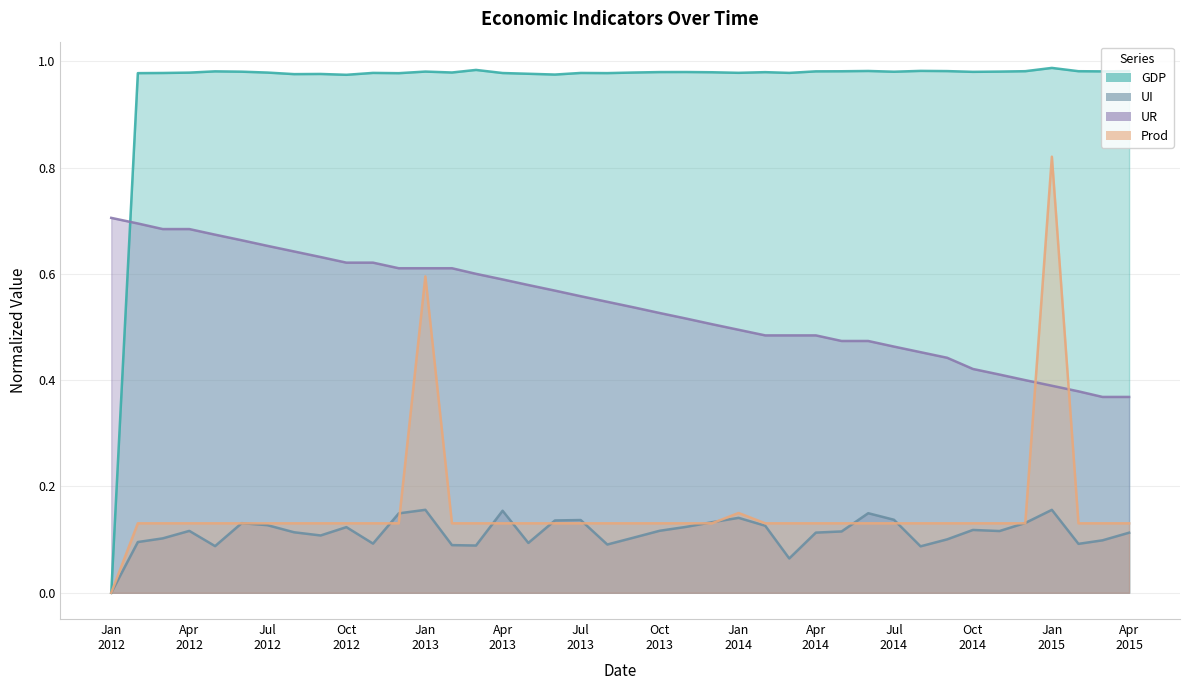

Which series has the largest total across all categories?

GDP